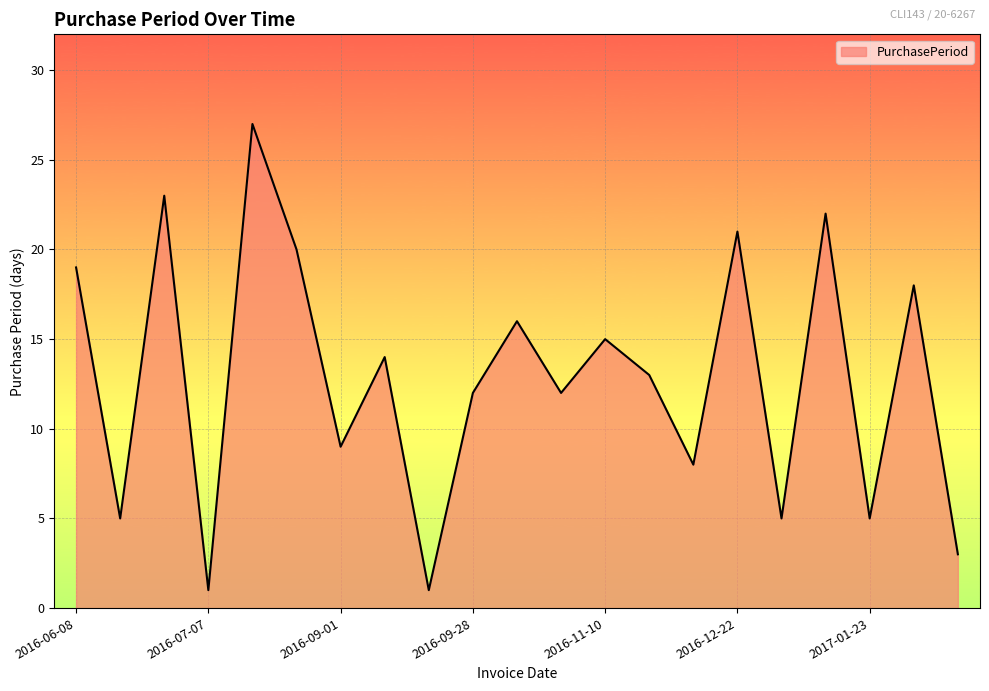

What is the maximum value shown in the chart?

27